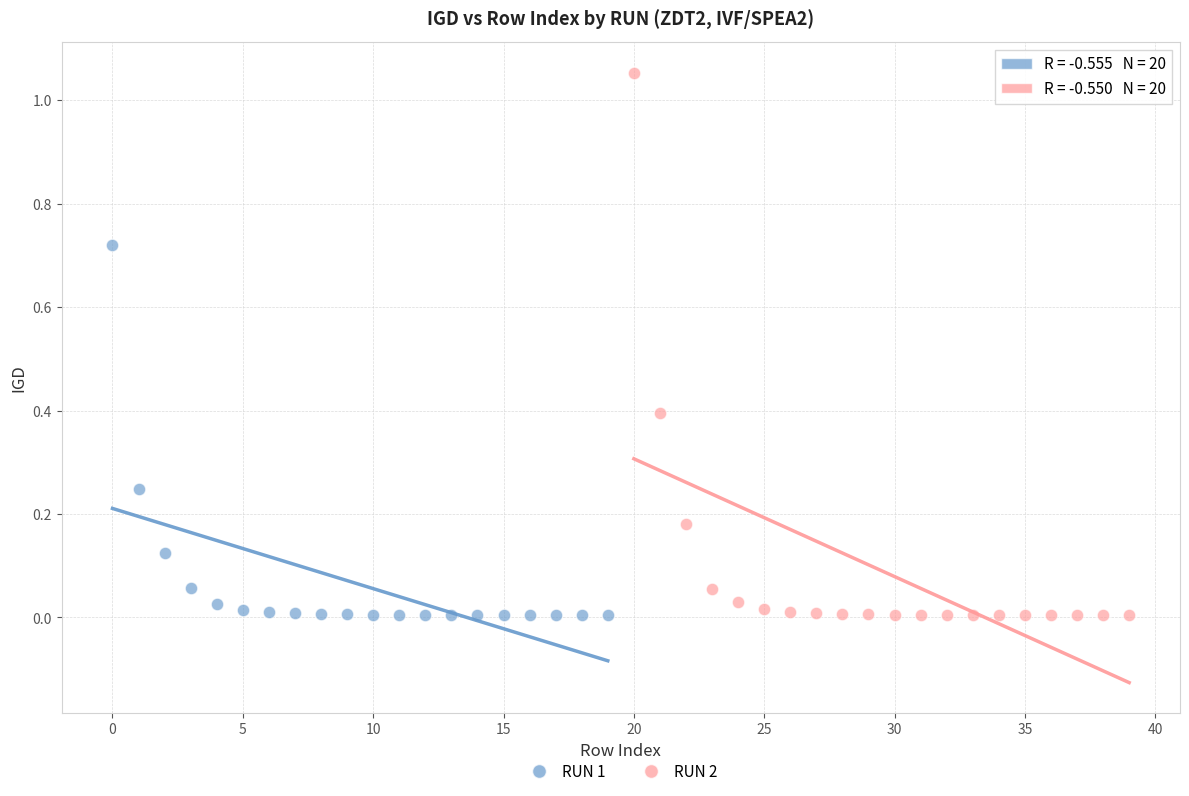

What are all the series names shown in the legend?

RUN 1, RUN 2